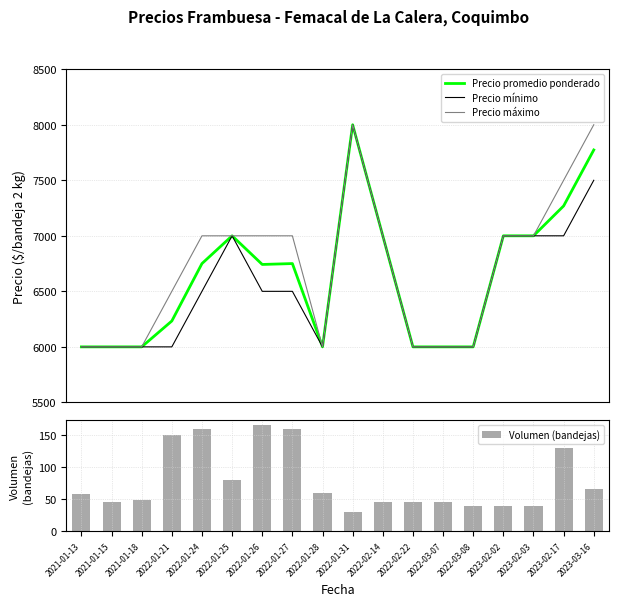

What is the label of the 1st bar from the left?

2021-01-13